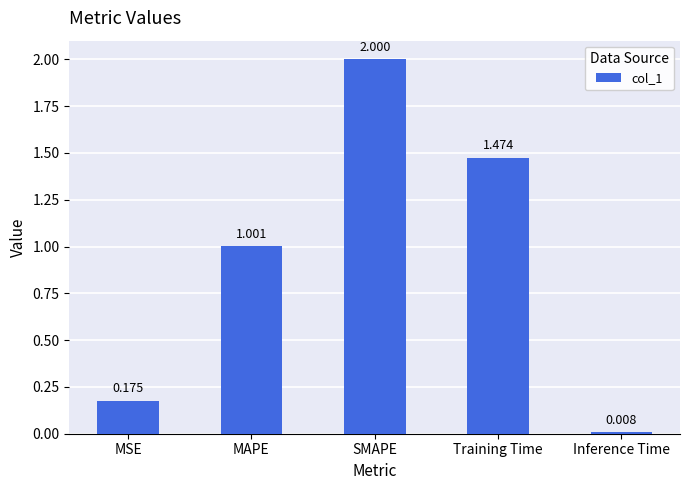

What is the maximum value shown in the chart?

2.0